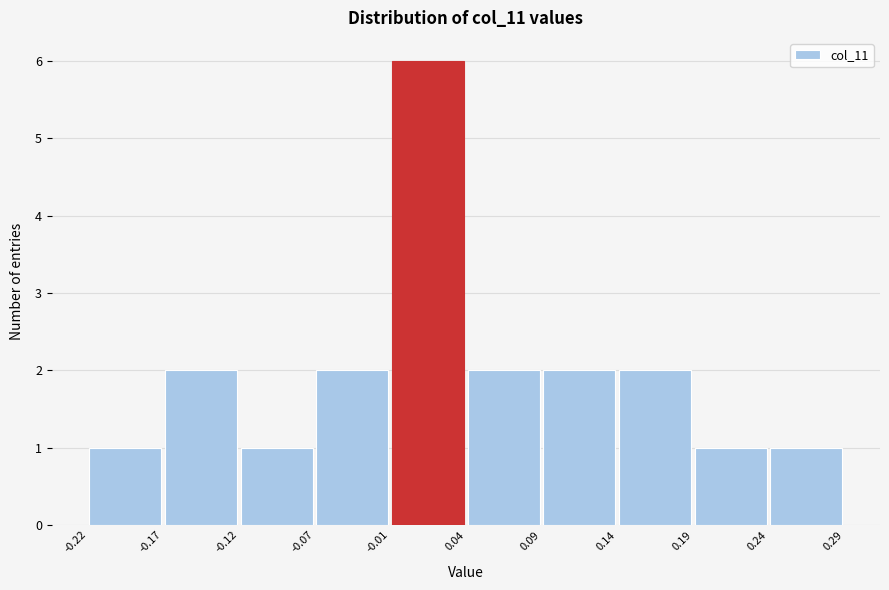

Reading left to right, transcribe this chart: for each bar, give the range it covers on the x-axis and its height. The values are not printed on the chart, so give them approximately, as read against the axis.

-0.22 to -0.17: 1
-0.17 to -0.12: 2
-0.12 to -0.07: 1
-0.07 to -0.01: 2
-0.01 to 0.04: 6
0.04 to 0.09: 2
0.09 to 0.14: 2
0.14 to 0.19: 2
0.19 to 0.24: 1
0.24 to 0.29: 1